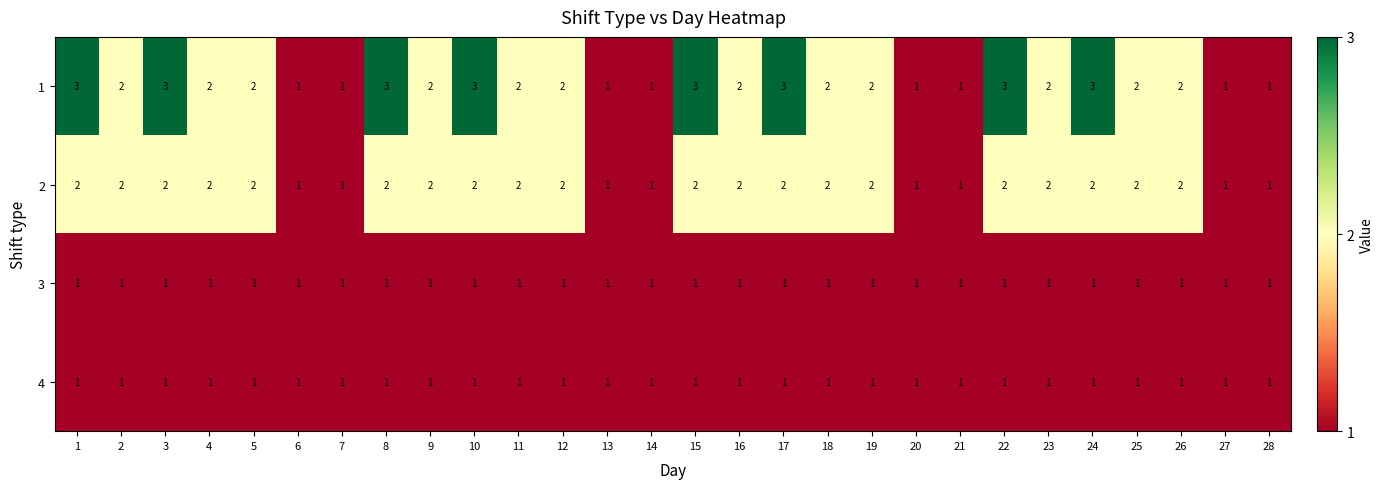

What is the sum of all 3 values?

28